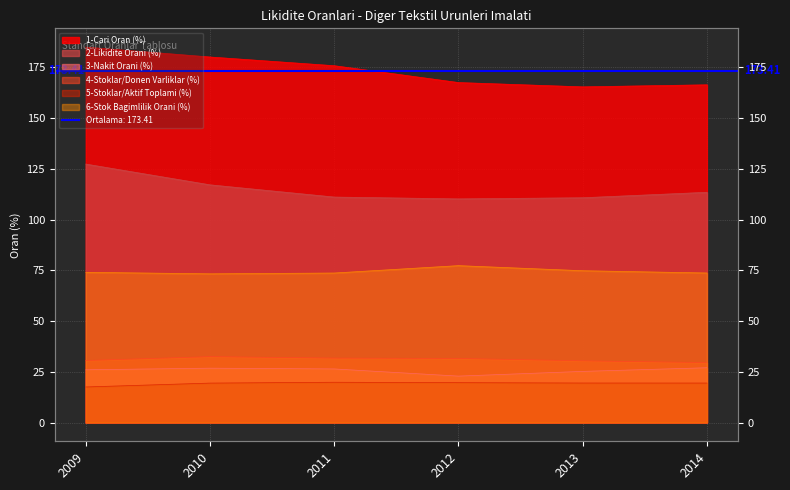

How many lines are shown in the chart?

6